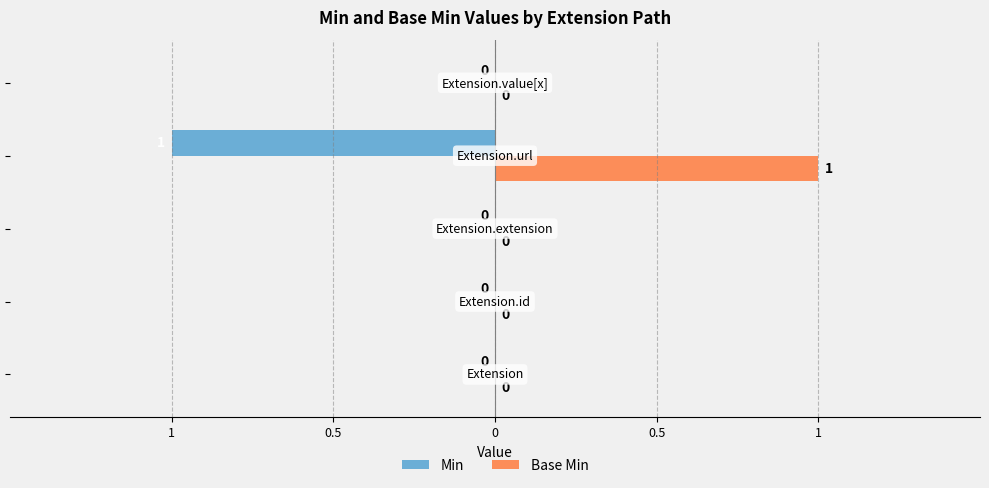

What are all the series names shown in the legend?

Min, Base Min